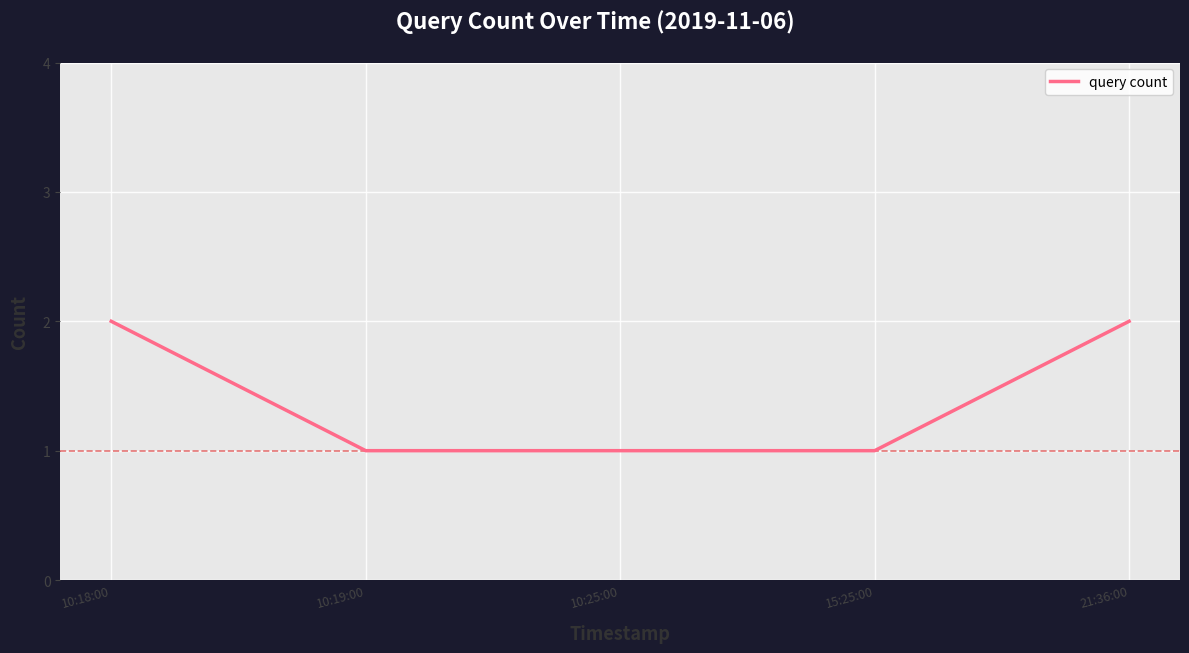

True or false: the data has more than 1 interior local peaks.

False